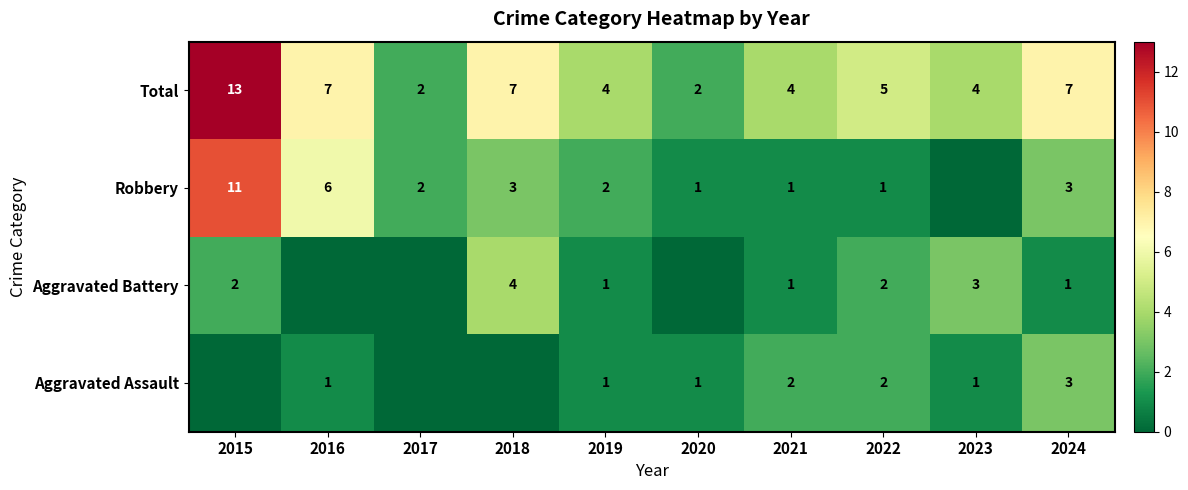

What is the sum of the Robbery values at 2017 and 2020?

3